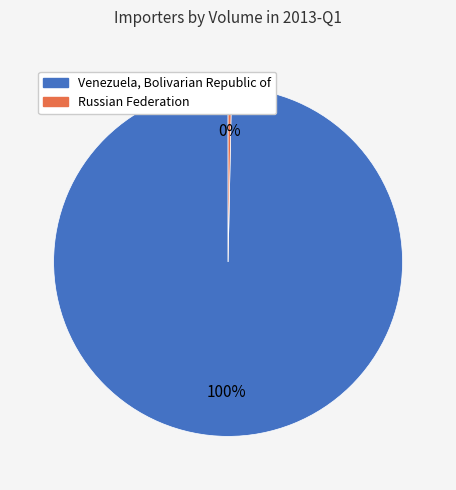

To the nearest percent, what is the average slice percentage?

50%